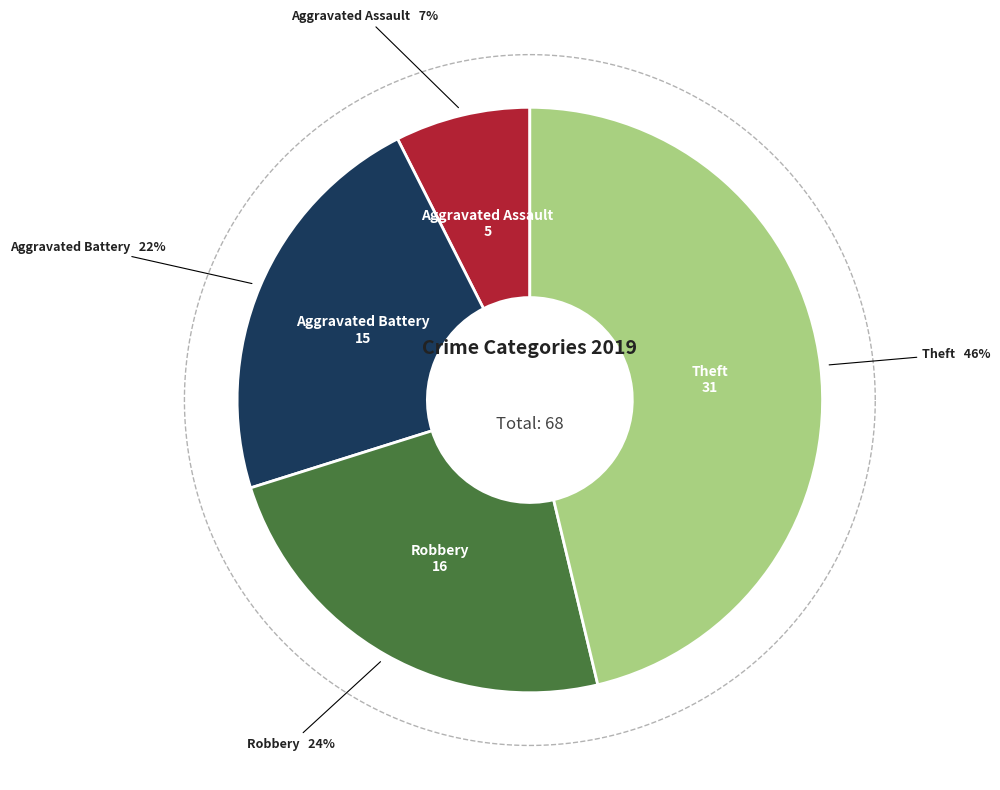

To the nearest percent, what is the difference between the Aggravated Assault and Robbery slice percentages?

16%